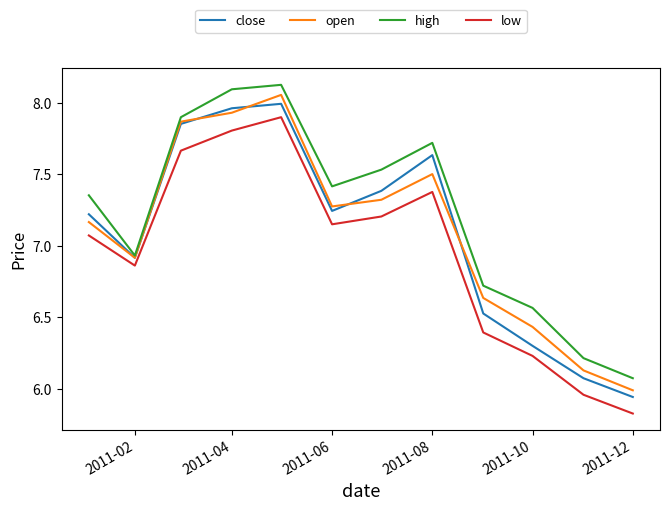

Which series has the largest total across all categories?

high